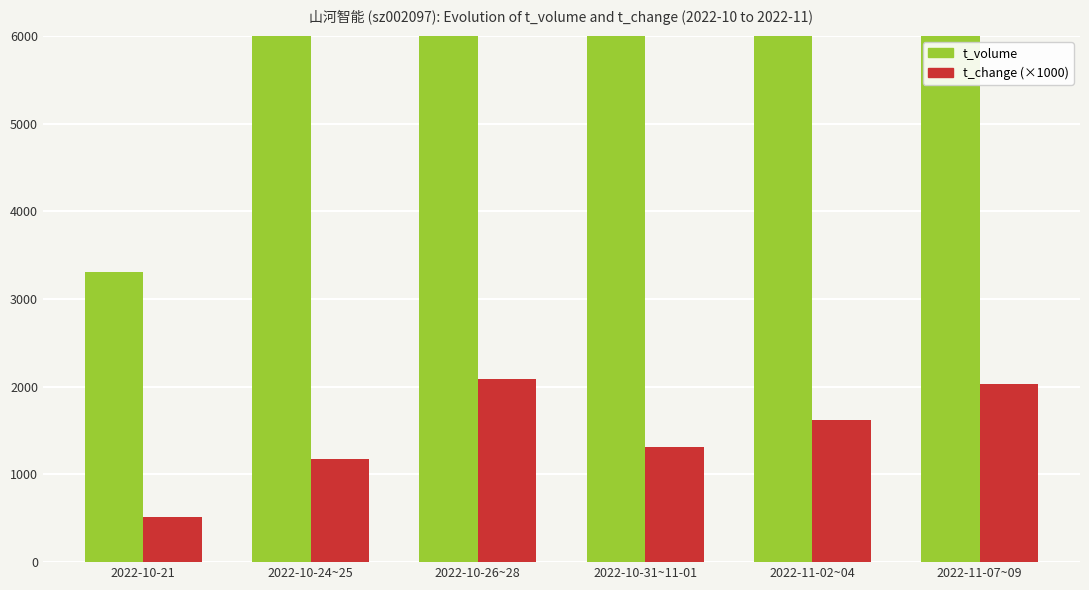

What is the maximum value for t_change (×1000)?

2090.0